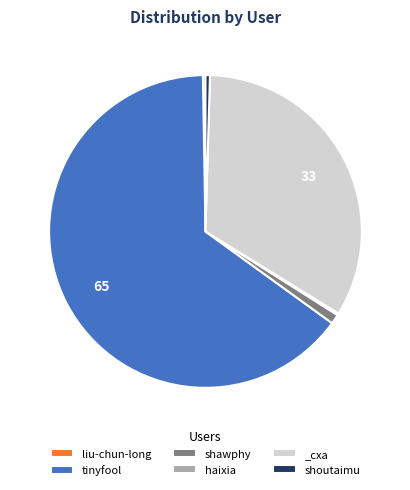

True or false: shoutaimu accounts for 0% of the total.

True